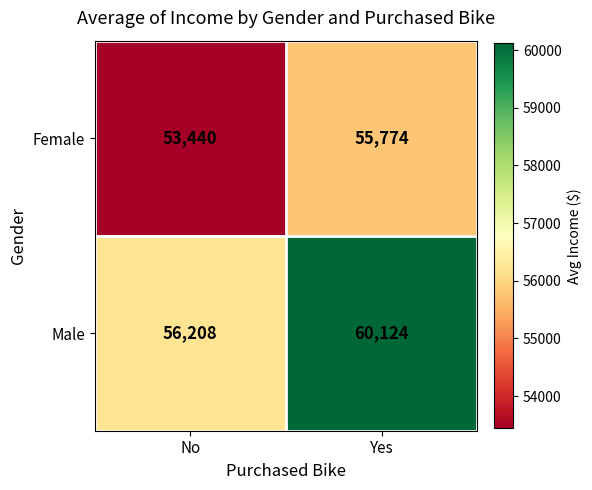

How many data points in Female are less than 55774?

1